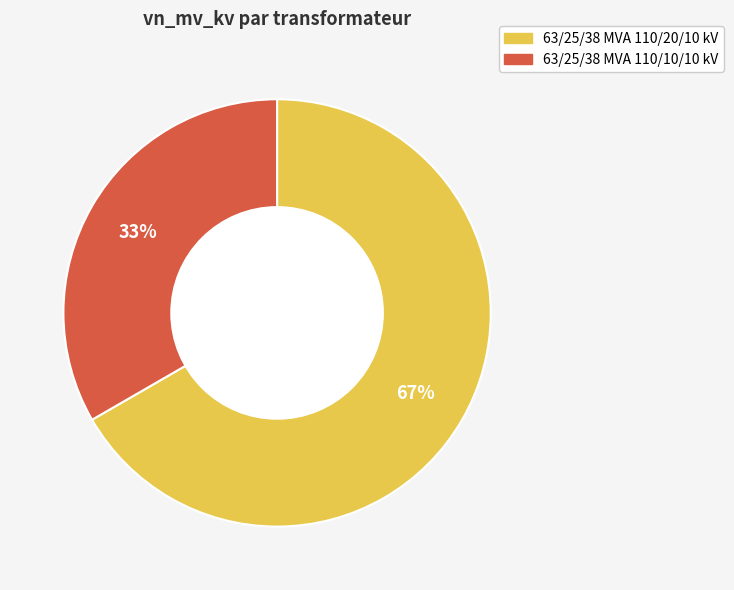

Is 63/25/38 MVA 110/10/10 kV the majority of the pie?

No